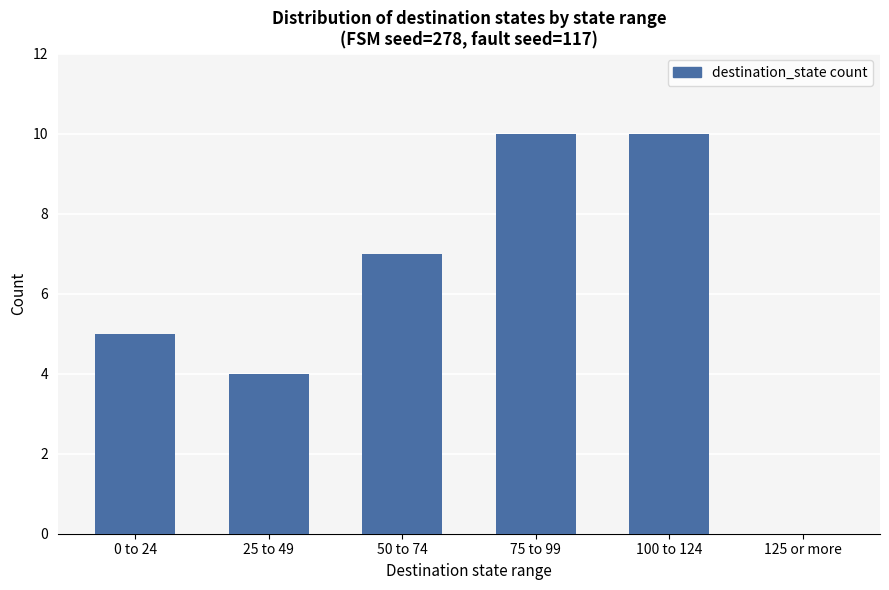

What is the sum of all values?

36